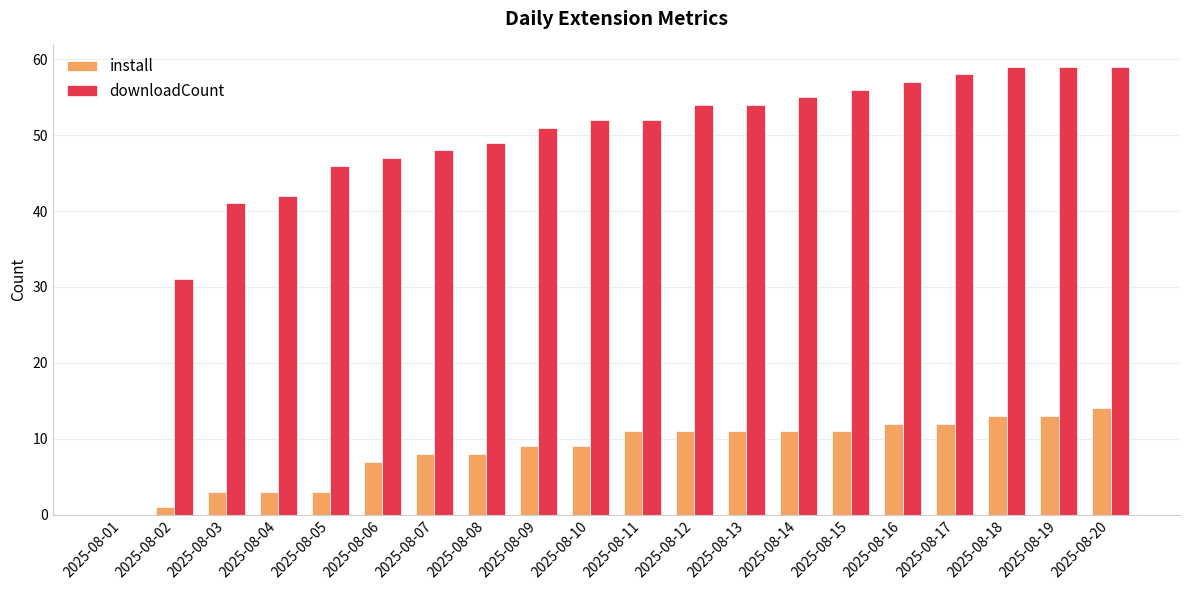

How many positive values does the downloadCount series have?

19